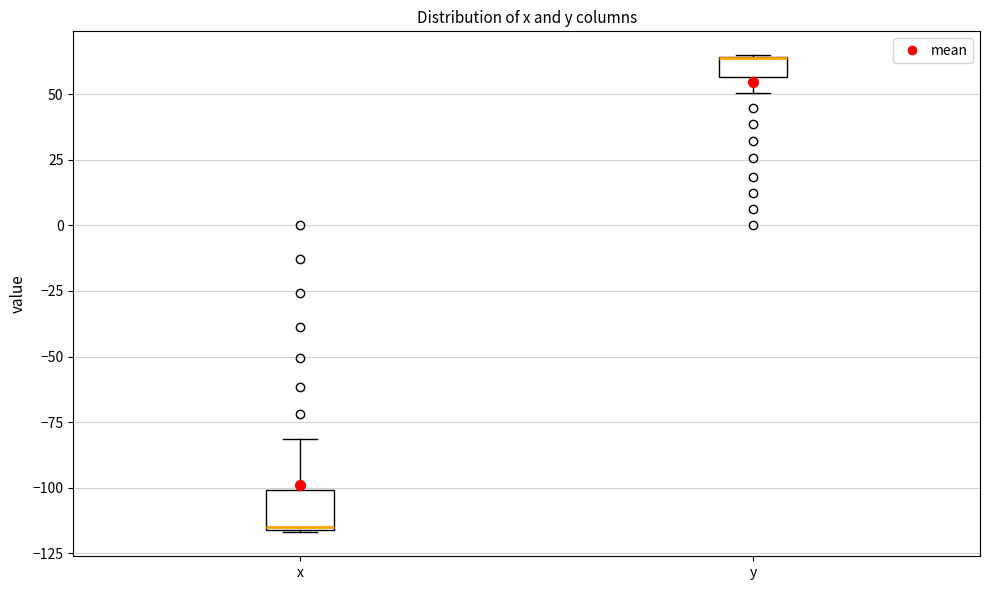

Comparing the boxes themselves (not the whiskers), which one is the tallest?

x